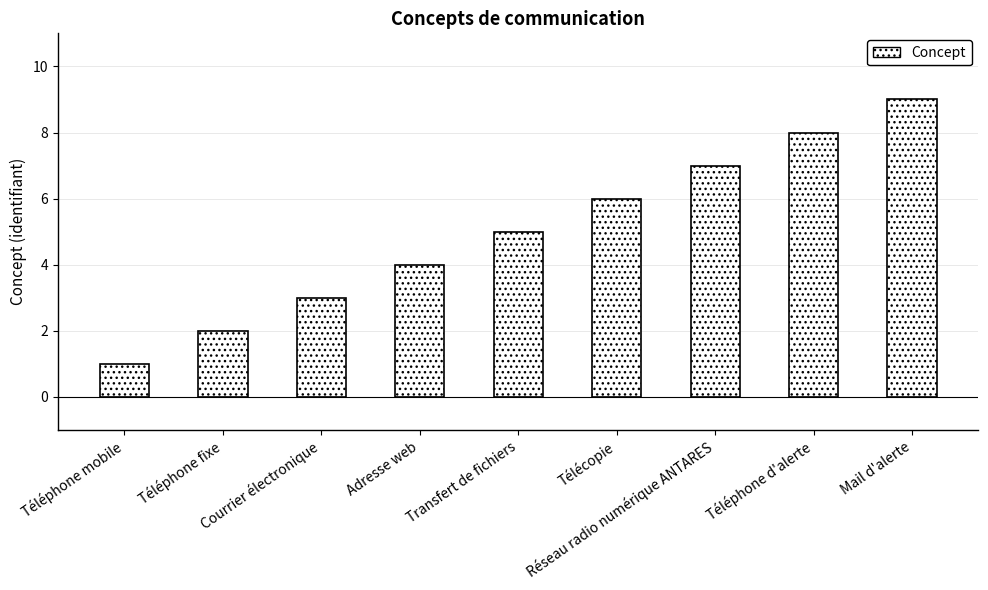

How many categories are shown in the chart?

9